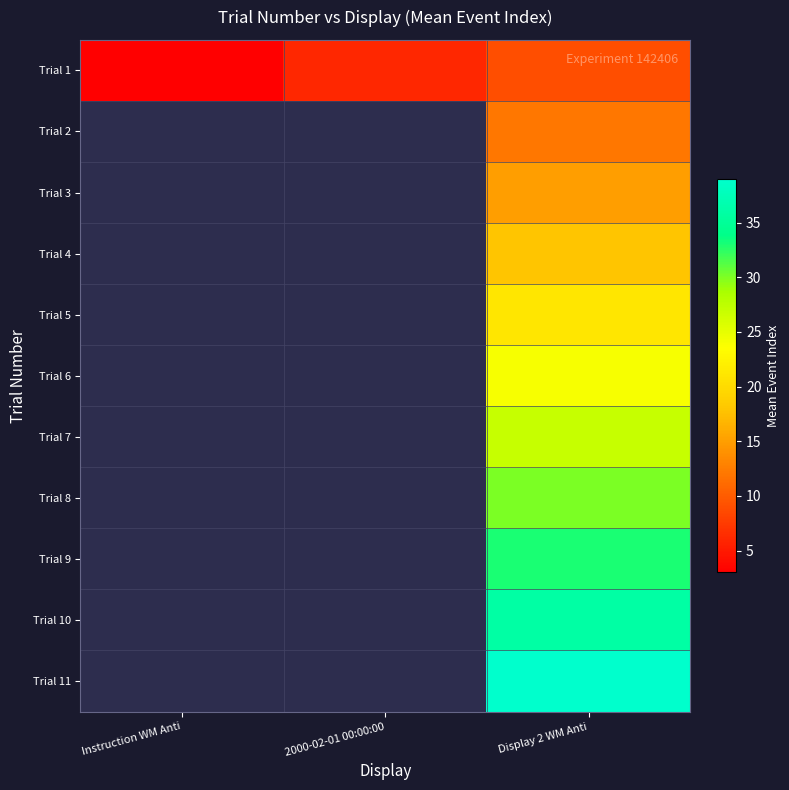

List the labels in order of Trial 10 value, smallest first.

Instruction WM Anti, 2000-02-01 00:00:00, Display 2 WM Anti